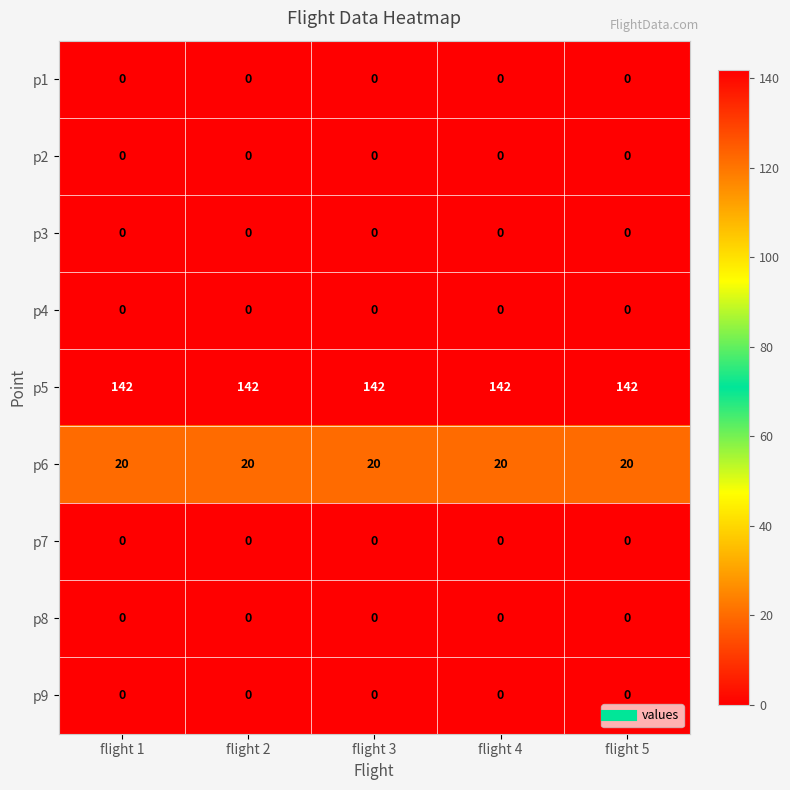

What is the lowest value of the p5 series?

142